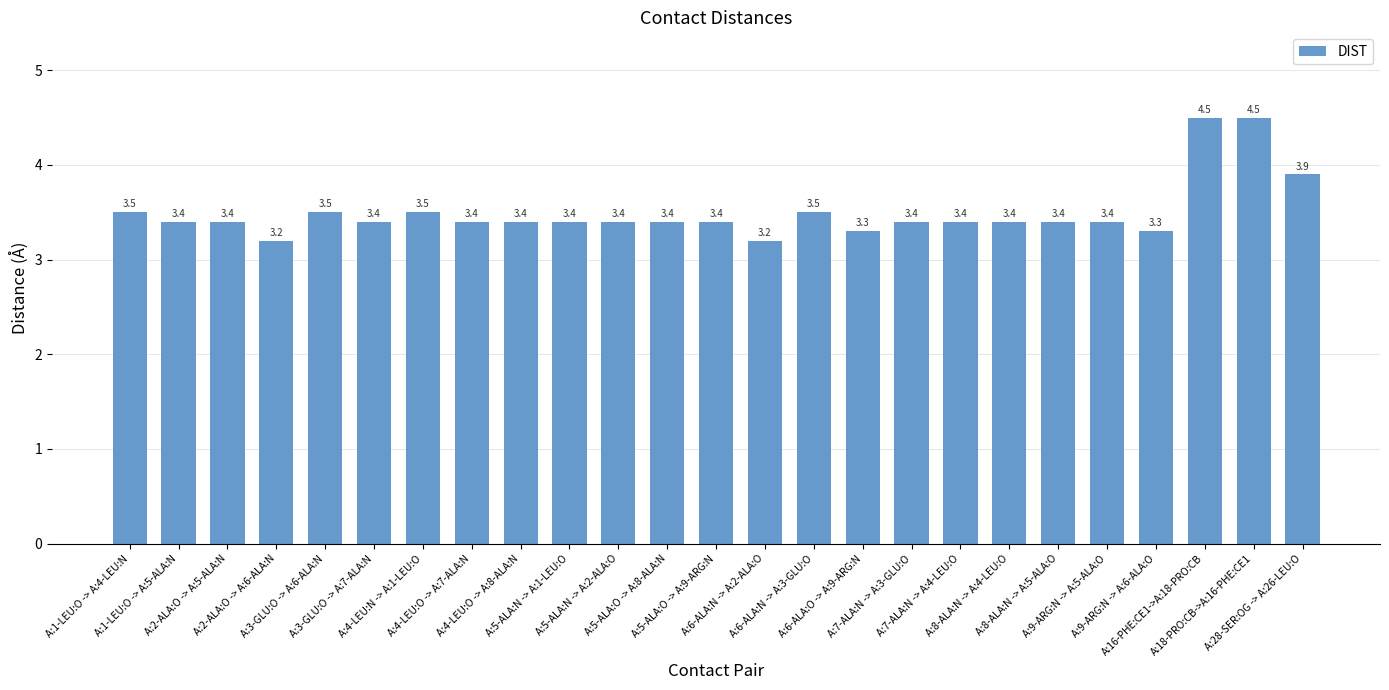

The chart shows a value of 3.4 at A:3-GLU:O -> A:7-ALA:N. True or false?

True